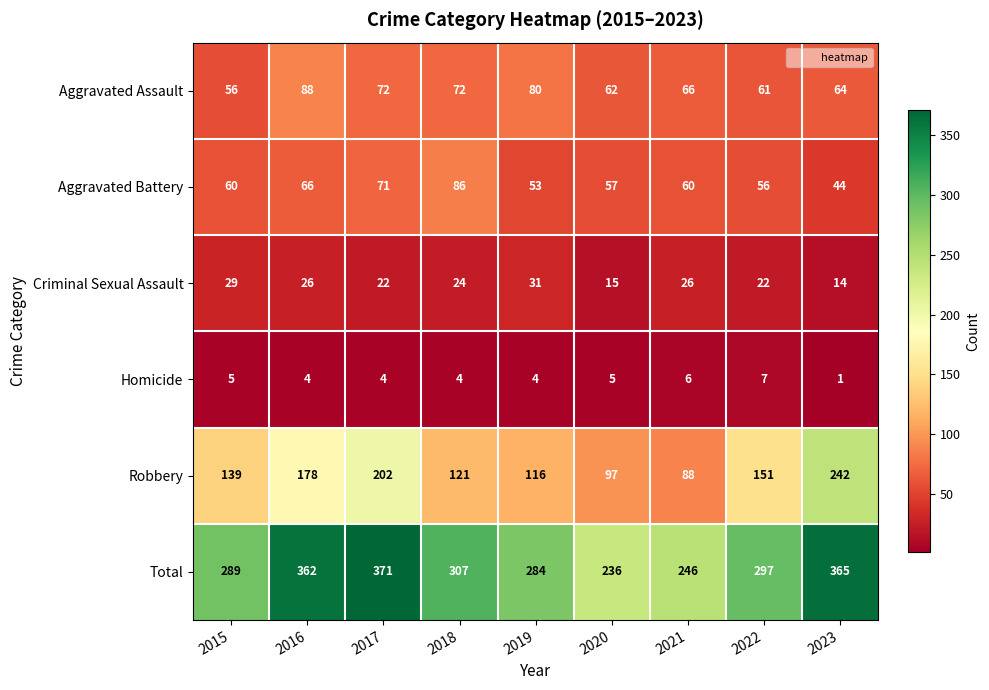

True or false: Aggravated Assault has a value of 56 at 2015.

True